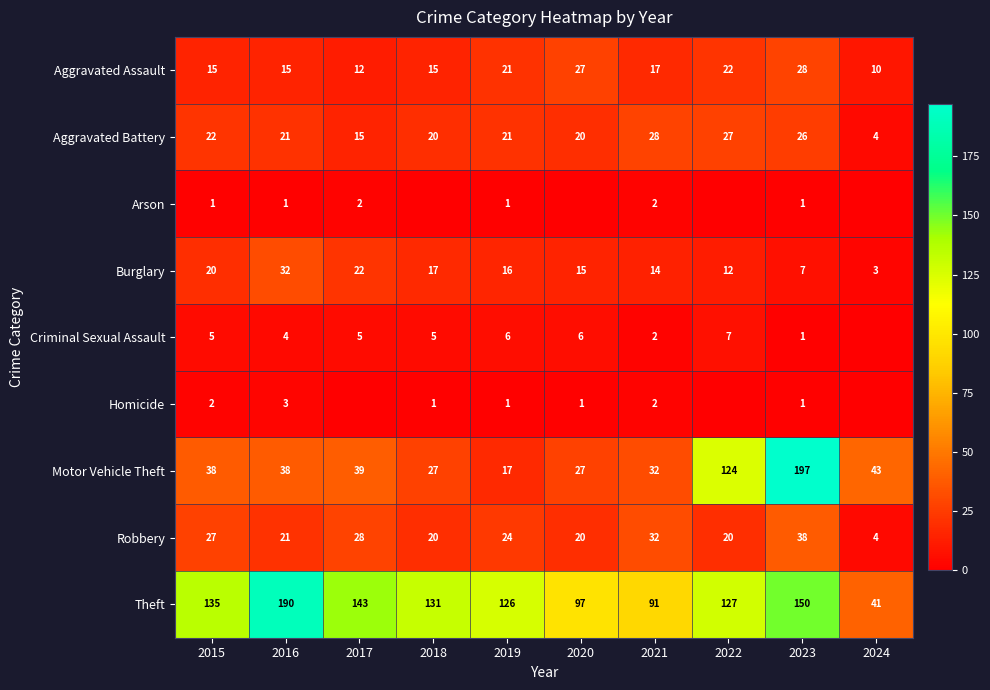

Where does the Burglary series first go above 16?

2015